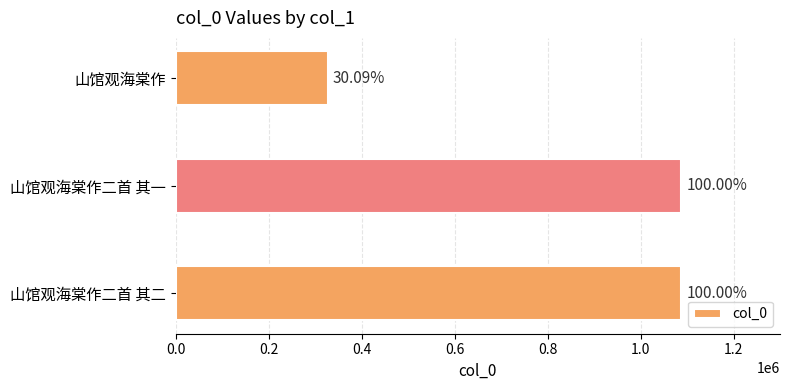

Are the bars grouped side by side (vs. stacked)?

No